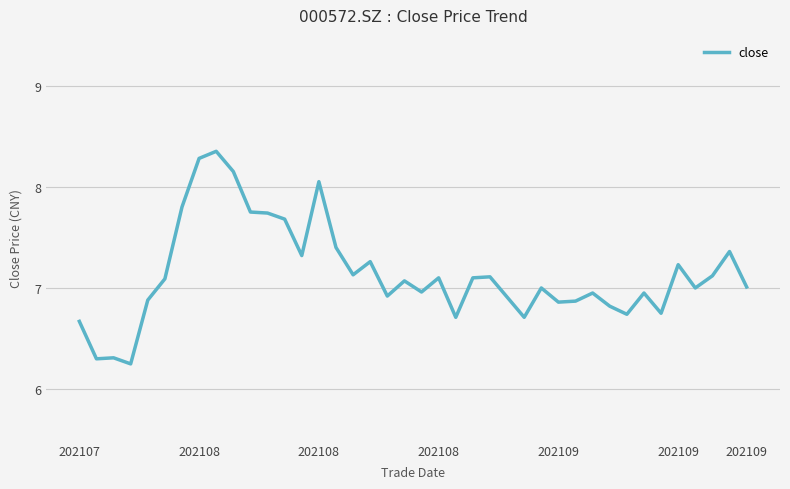

What is the difference between the maximum and minimum values?

2.1